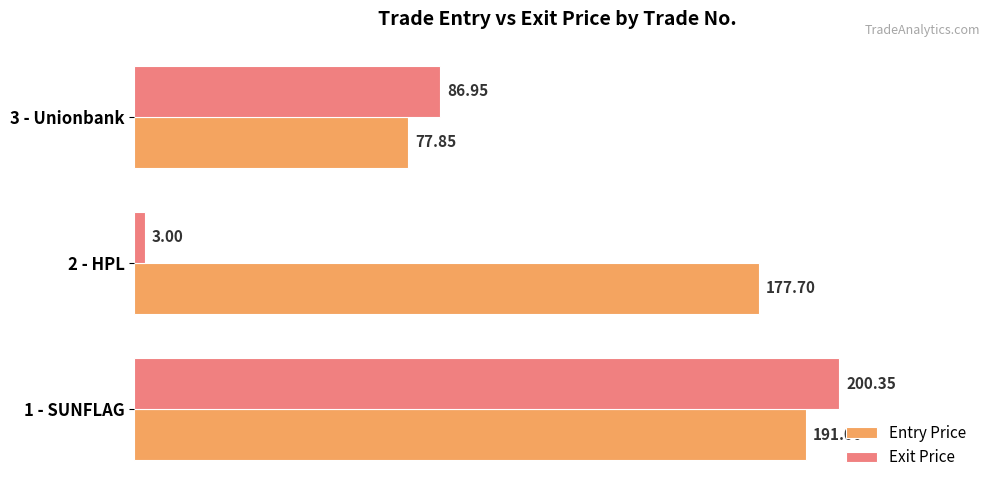

Which series has the largest range (max minus min)?

Exit Price